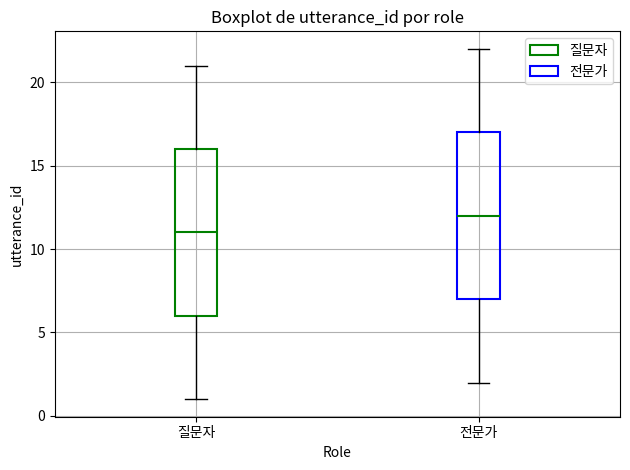

Reading left to right, read every box against the y-axis: the position of its median line, the range the box covers, and the ends of its whiskers. The values are not printed on the chart, so give them approximately, as read against the axis.

질문자: median 11, box 6 to 16, whiskers 1 to 21
전문가: median 12, box 7 to 17, whiskers 2 to 22